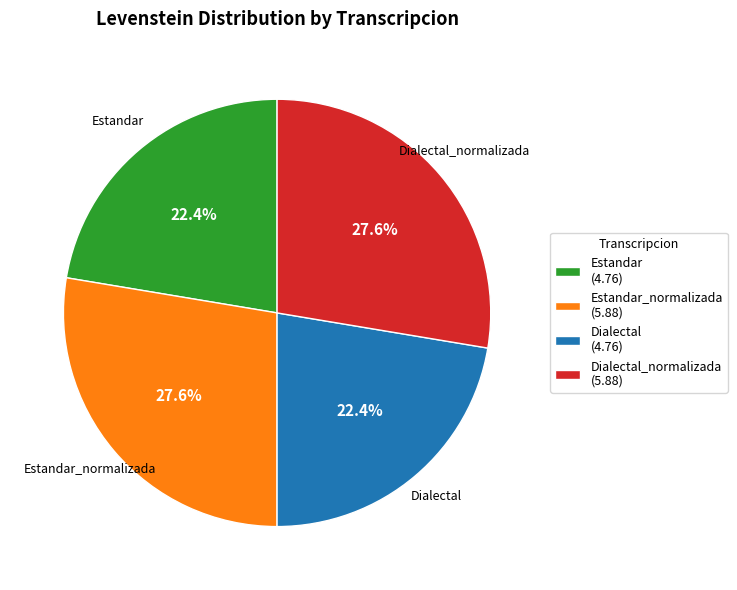

Approximately how many times larger is the value at Dialectal (4.76) compared to Dialectal_normalizada (5.88)?

0.8